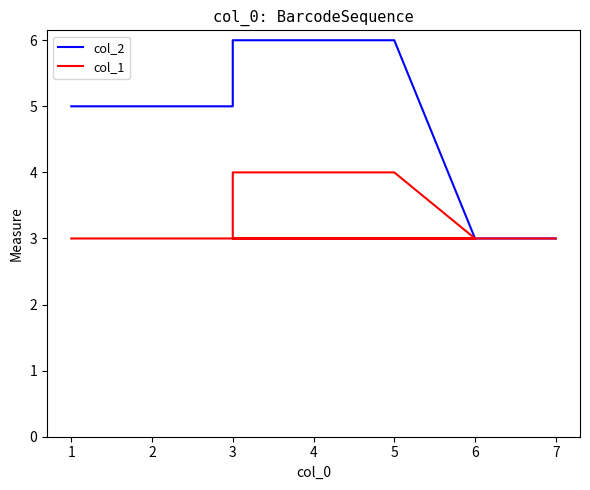

Reading left to right, what are all the values shown in this chart?

col_2: 5	5	5	5	6	6	6	6	3	3	3	3	3	3
col_1: 3	3	3	3	4	4	4	4	3	3	3	3	3	3